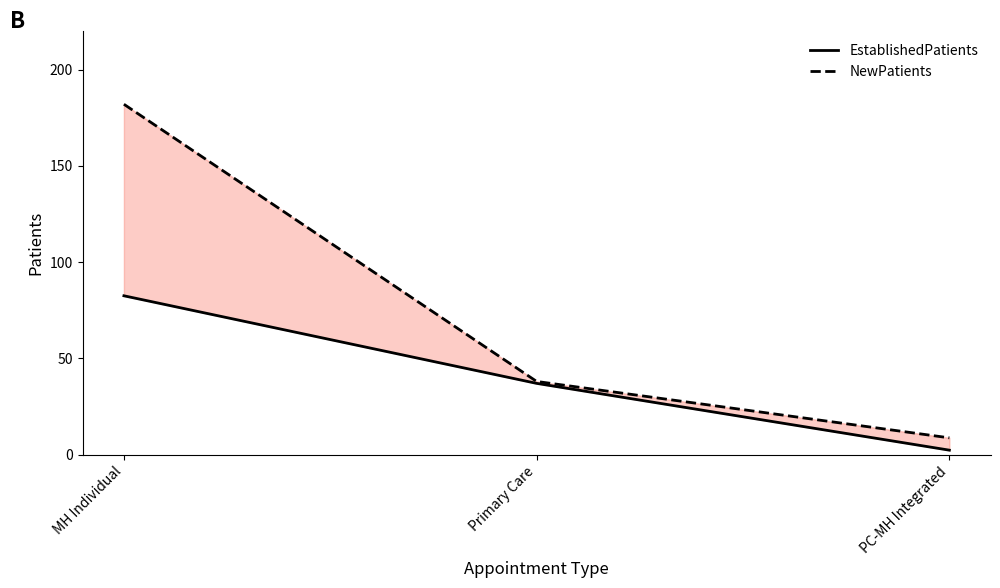

At which label does EstablishedPatients first exceed 37?

MH Individual